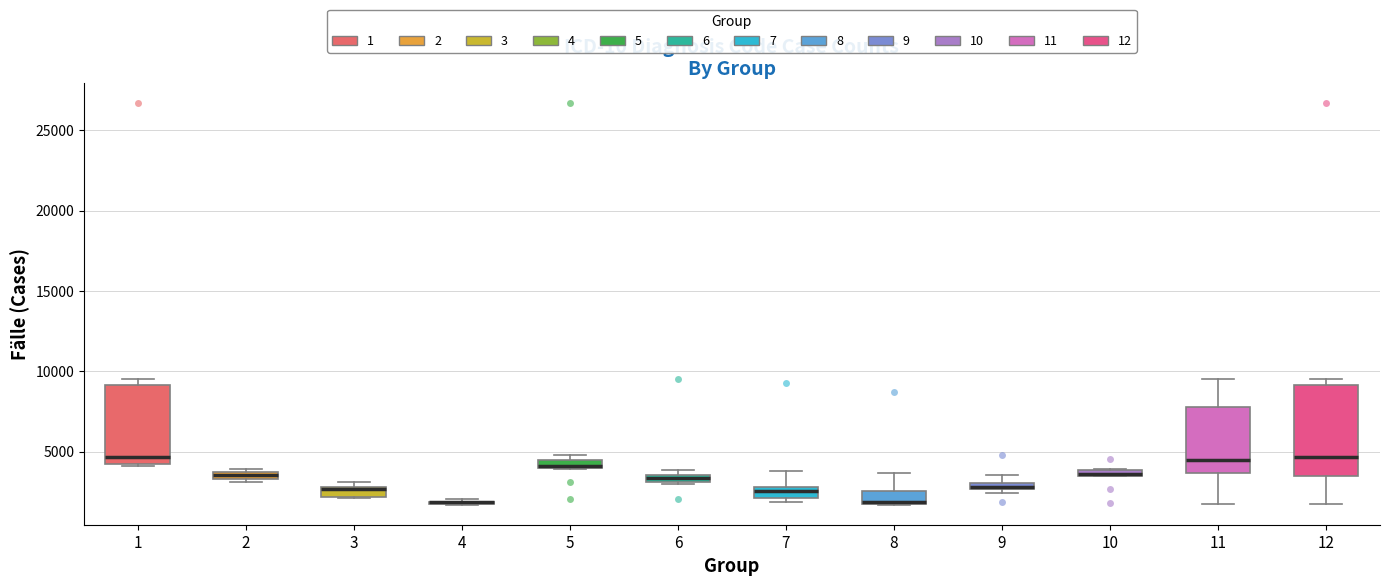

Where does the median line of the box at x = 3 sit on the y-axis? The values are not printed on the chart, so give them approximately, as read against the axis.

2500